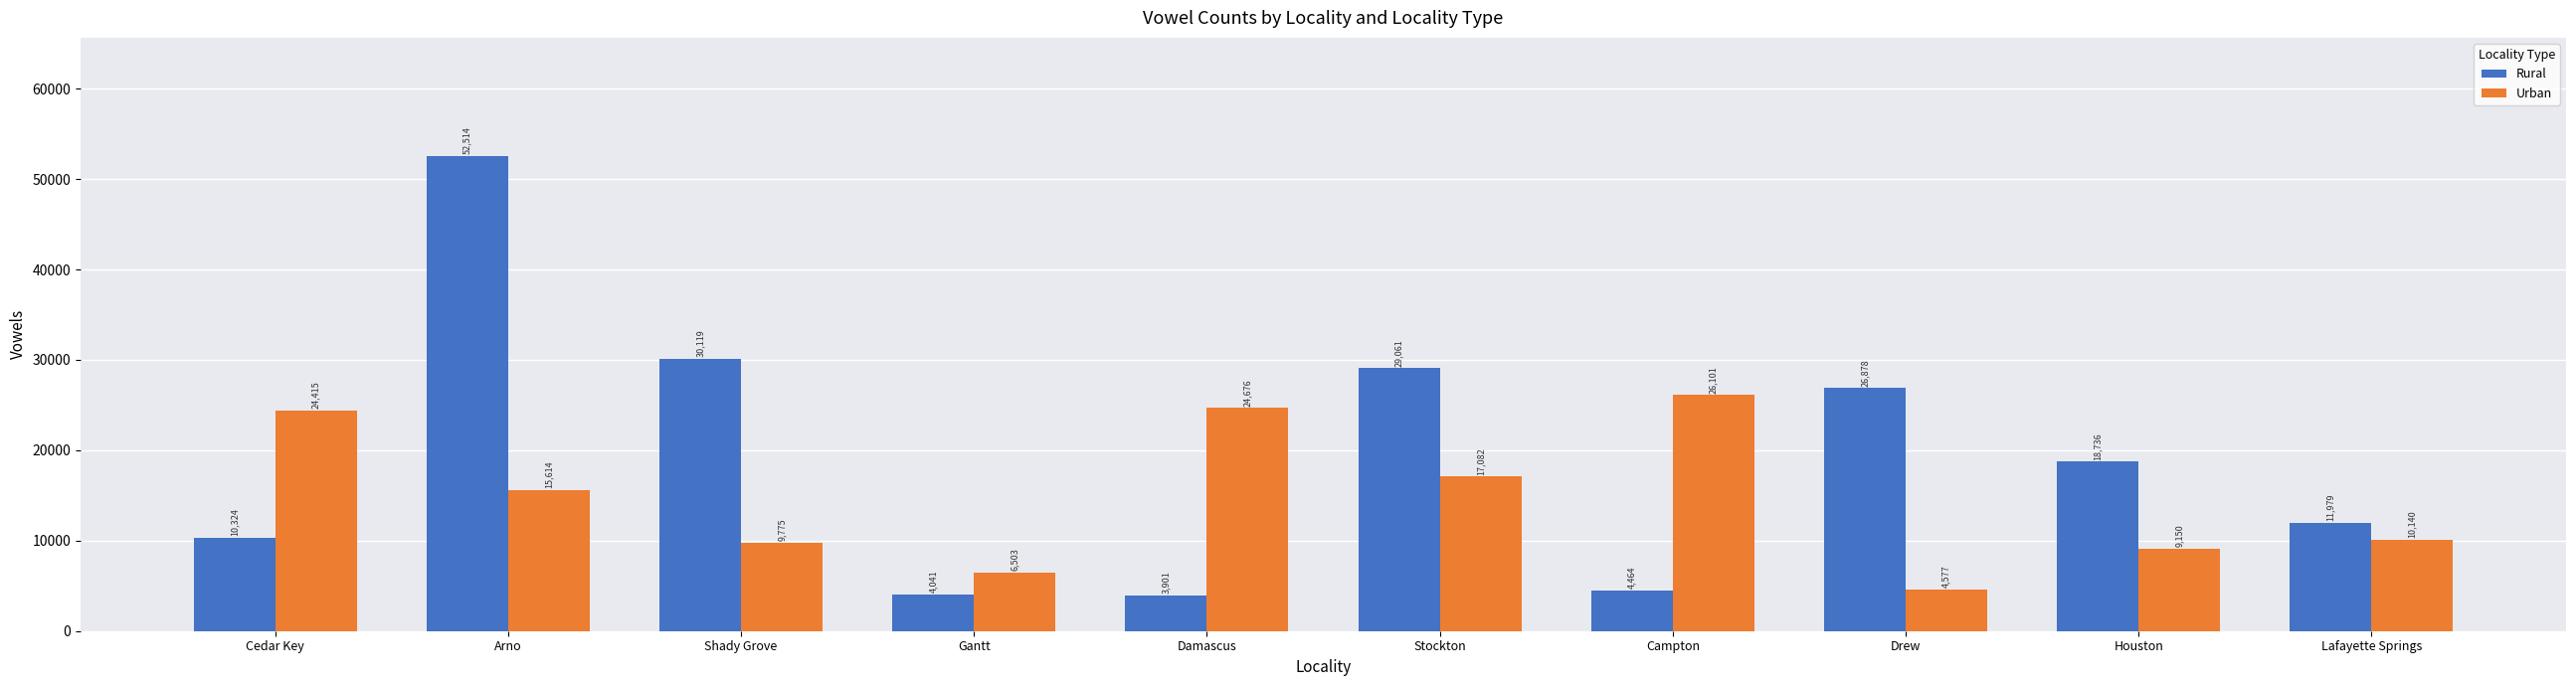

The value of Urban at Damascus is 24676. True or false?

True